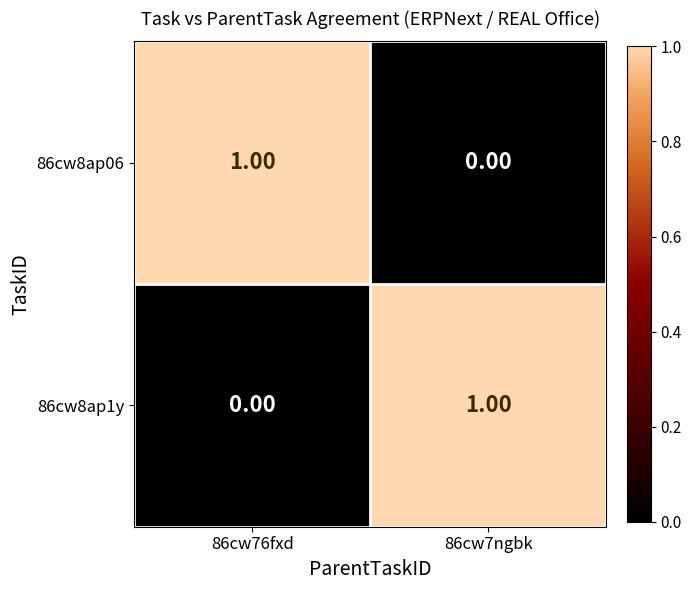

List the labels in order of 86cw8ap06 value, smallest first.

86cw7ngbk, 86cw76fxd